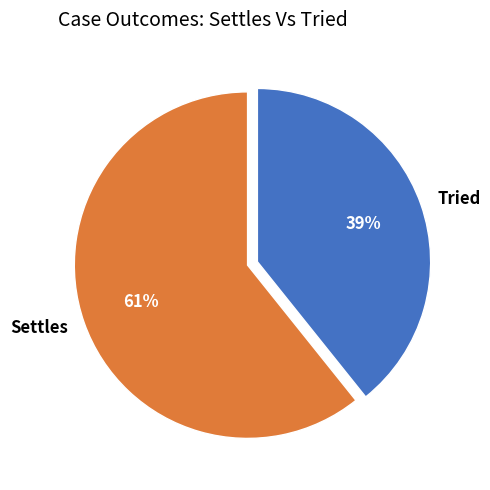

To the nearest percent, what is the combined percentage of Settles and Tried?

100%